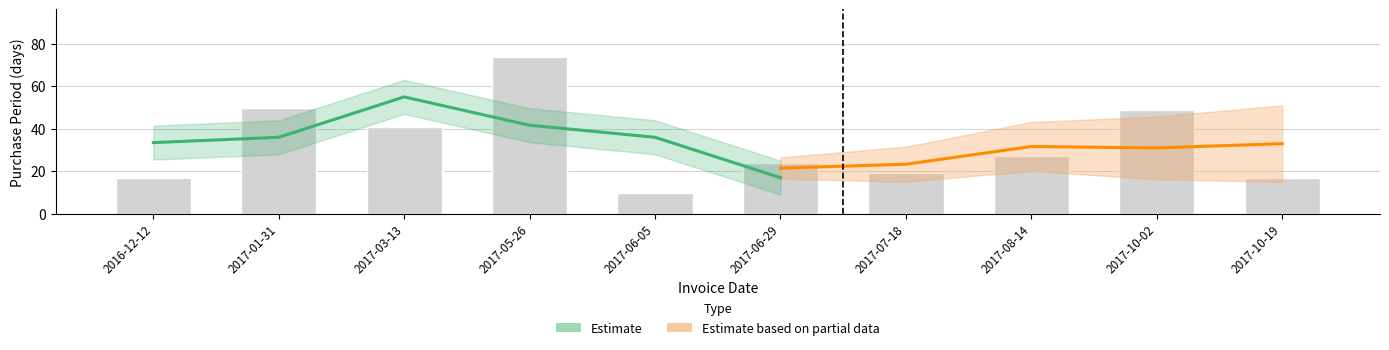

List the labels in order of value, smallest first.

2017-06-05, 2016-12-12, 2017-10-19, 2017-07-18, 2017-06-29, 2017-08-14, 2017-03-13, 2017-10-02, 2017-01-31, 2017-05-26